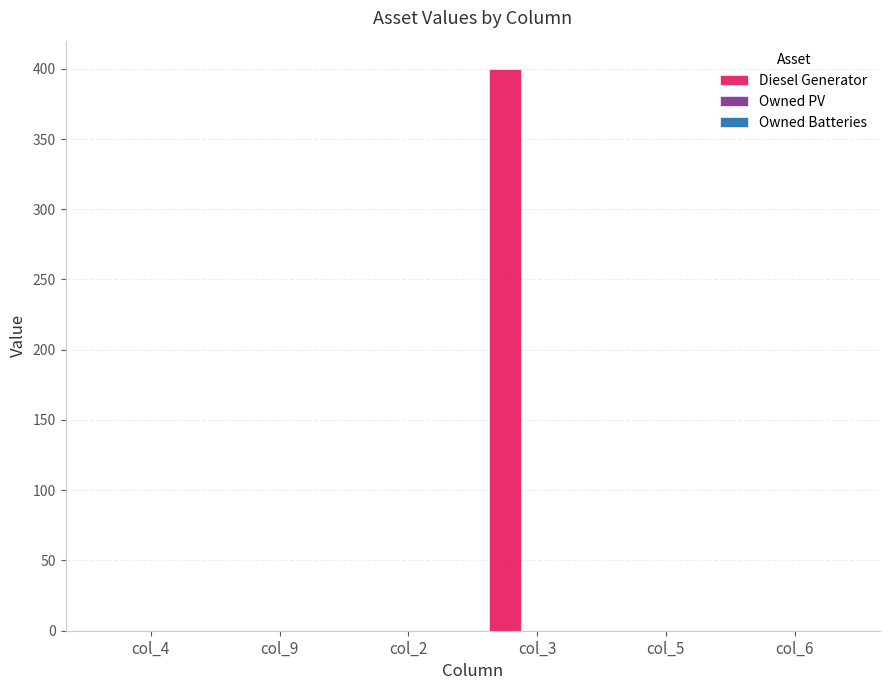

At which category does the chart reach its peak across all series?

col_3